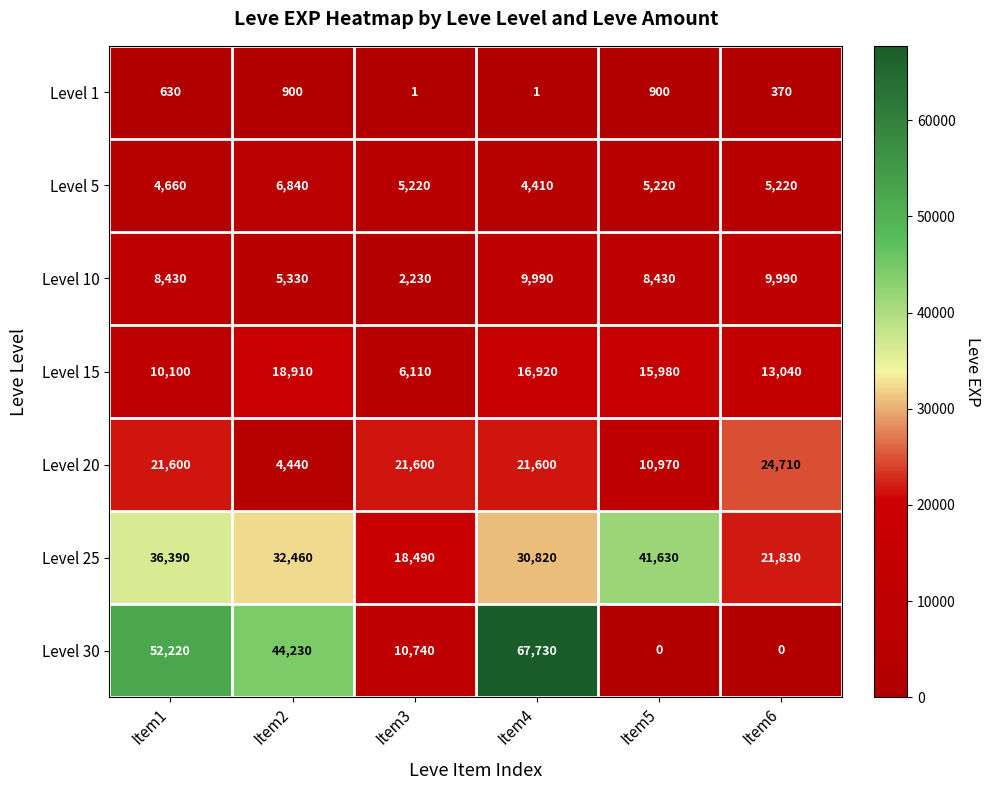

Read the Level 15 value at Item6, to the nearest 100.

13000